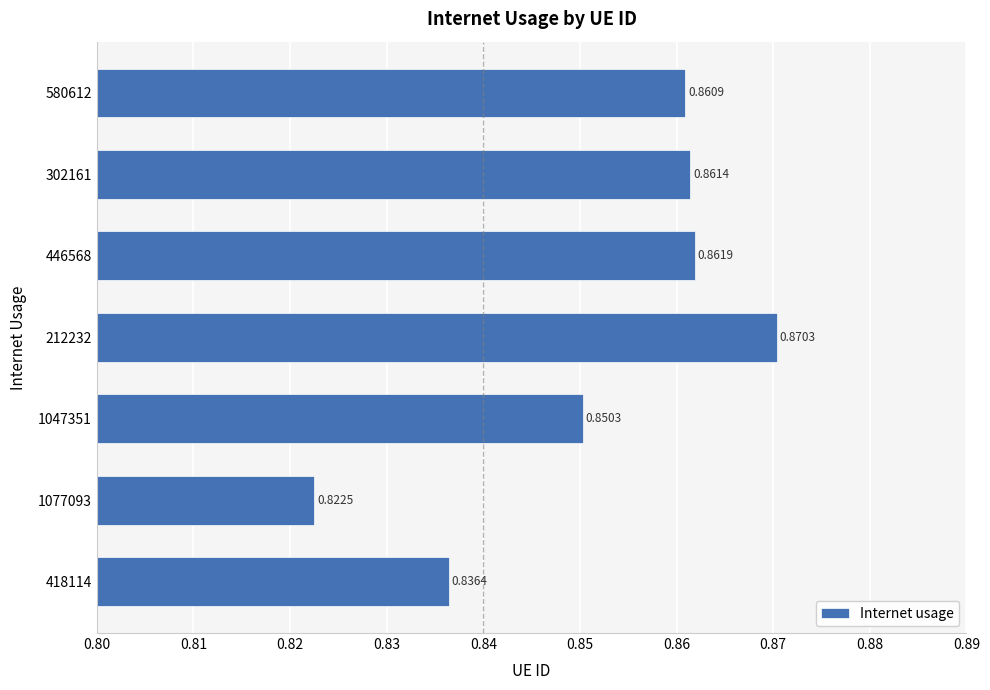

What is the sum of the values at 446568 and 1077093?

1.7